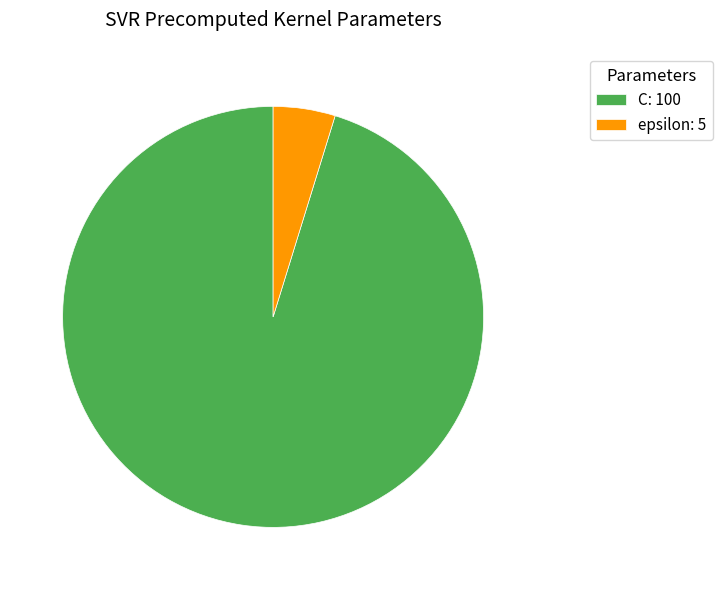

Count the number of slices in the pie.

2